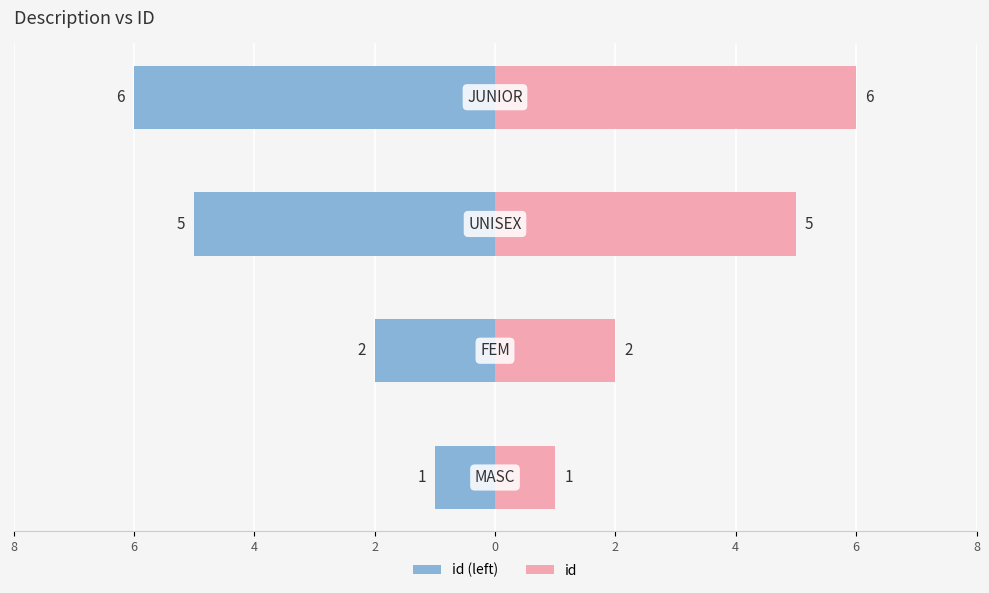

How many groups of bars are there?

4